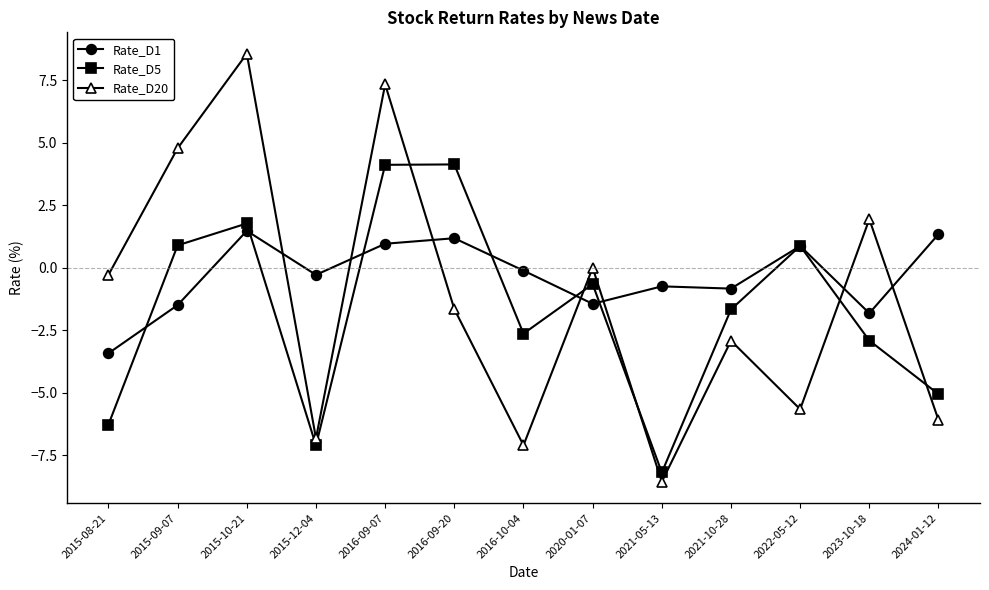

True or false: Rate_D5 has a value of 4.1 at 2016-09-07.

True